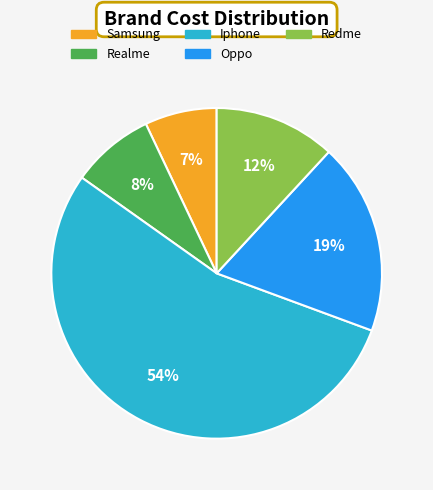

How many slices are in this pie chart?

5